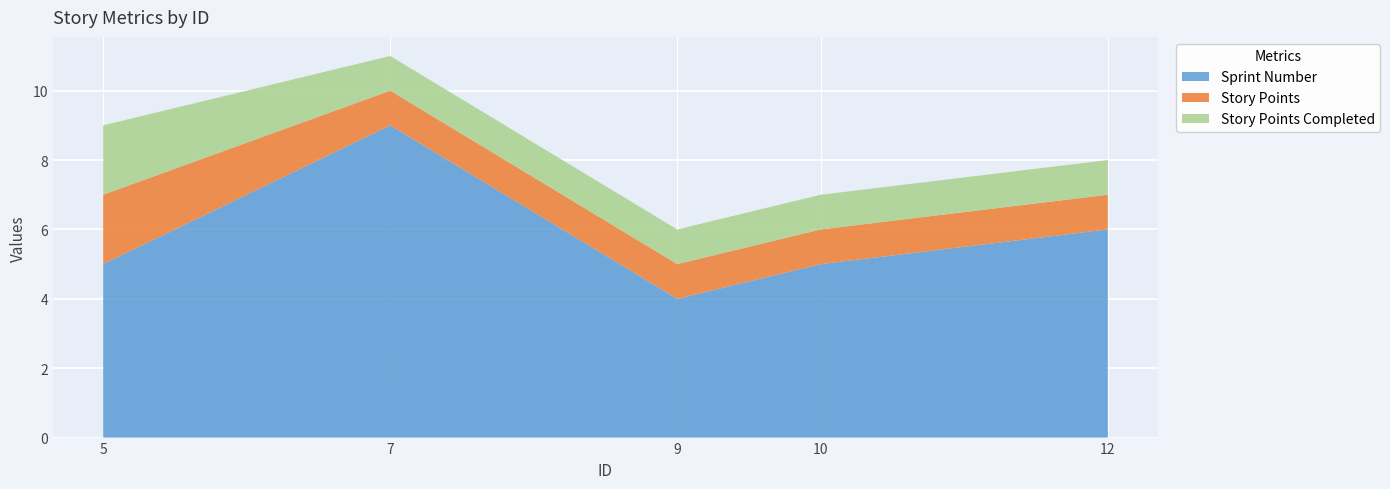

Reading left to right, extract all data points from this chart.

Sprint Number: 5	9	4	5	6
Story Points: 2	1	1	1	1
Story Points Completed: 2	1	1	1	1